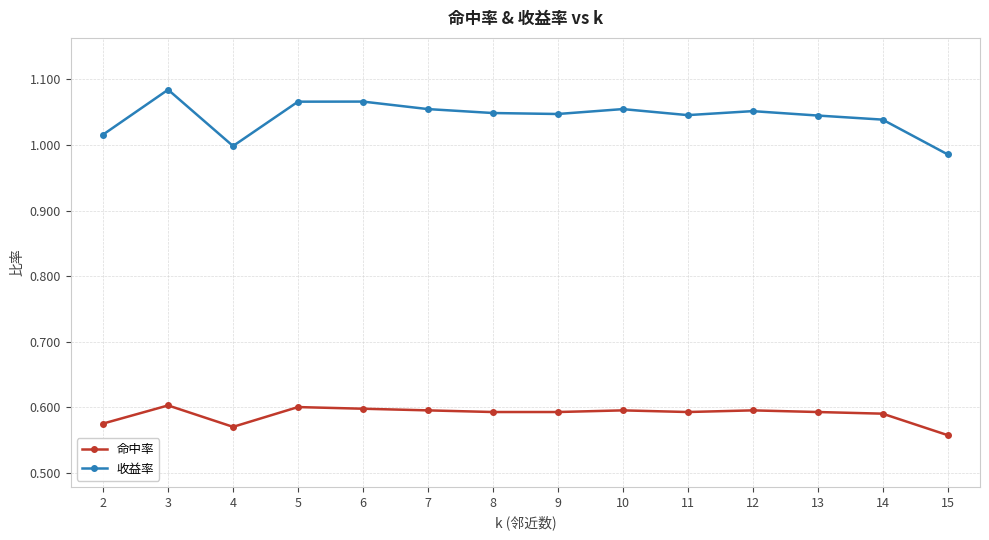

The value of 命中率 at 14 is 0.2. True or false?

False